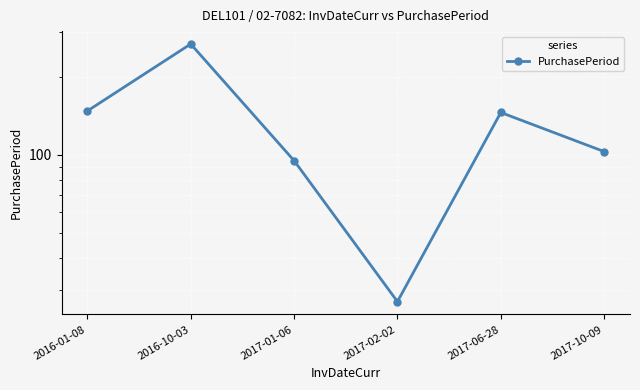

What is the difference between the values at 2017-02-02 and 2017-01-06?

68